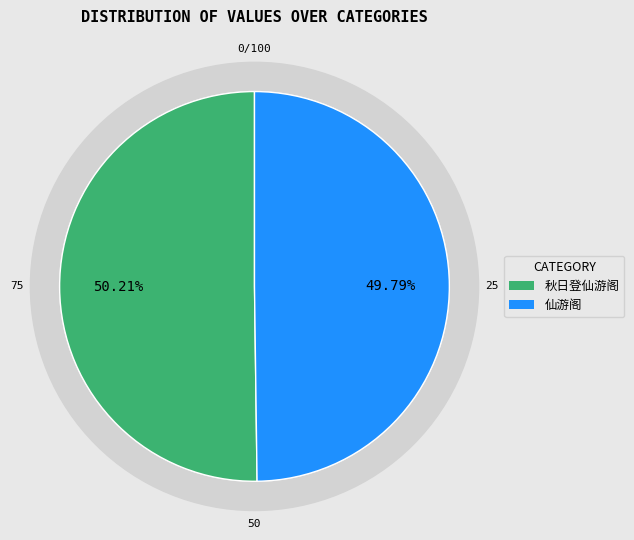

Is it true that 仙游阁 is 50% of the pie?

True